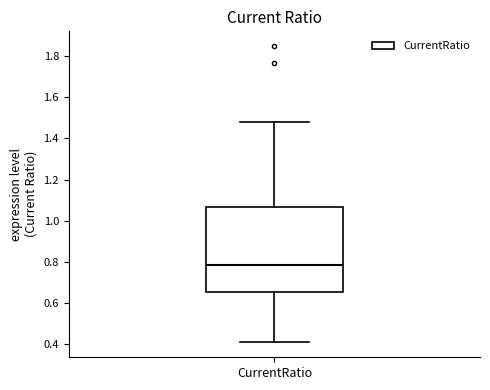

Read this box plot against the y-axis: the position of the median line, the range covered by the box, and the ends of both whiskers. The values are not printed on the chart, so give them approximately, as read against the axis.

median 0.78, box 0.66 to 1.06, whiskers 0.40 to 1.48